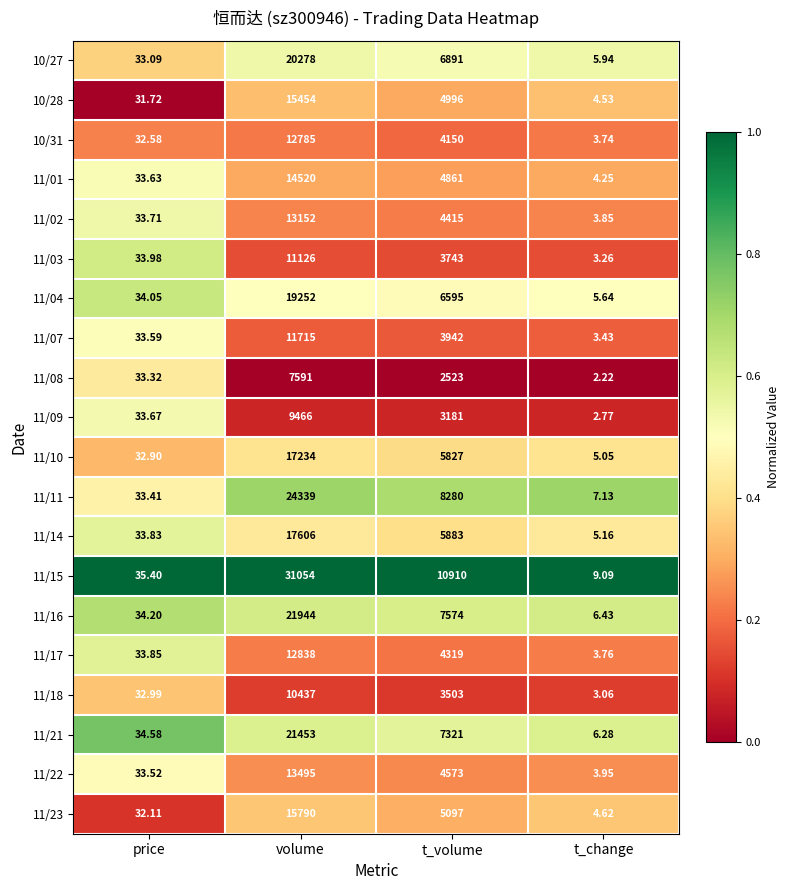

At which category is the sum across all series the highest?

volume